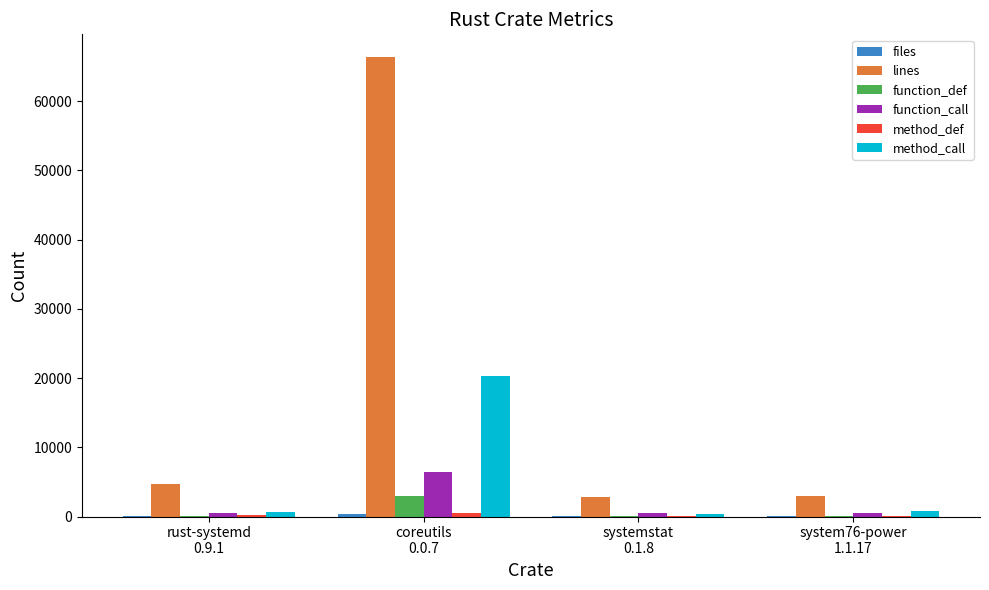

Which series has the widest spread of values?

lines